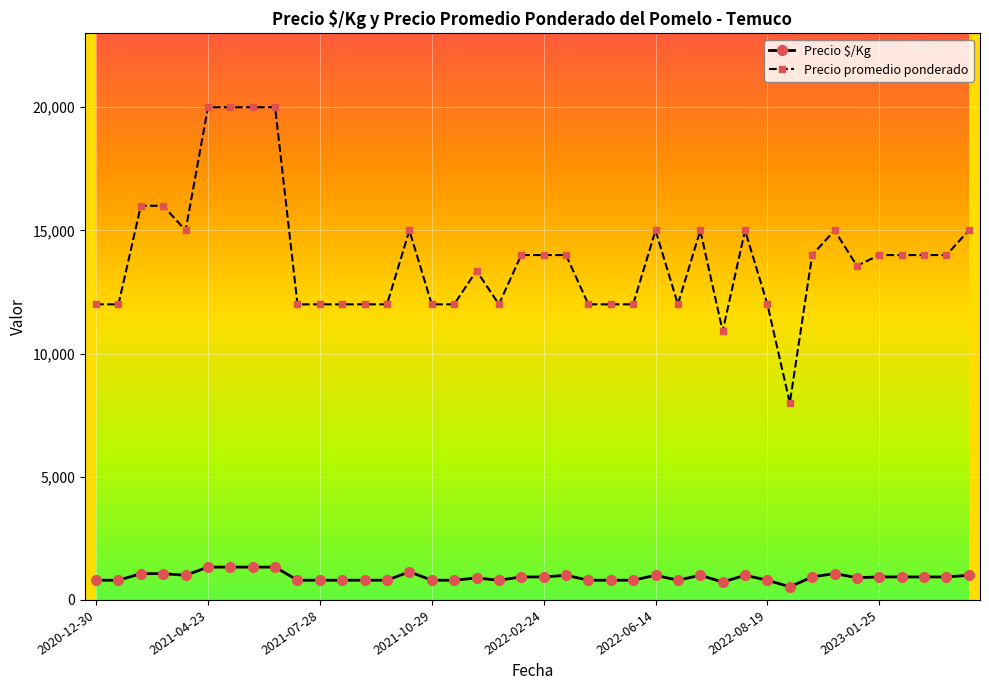

List the series in order of their peak value, highest first.

Precio promedio ponderado, Precio $/Kg